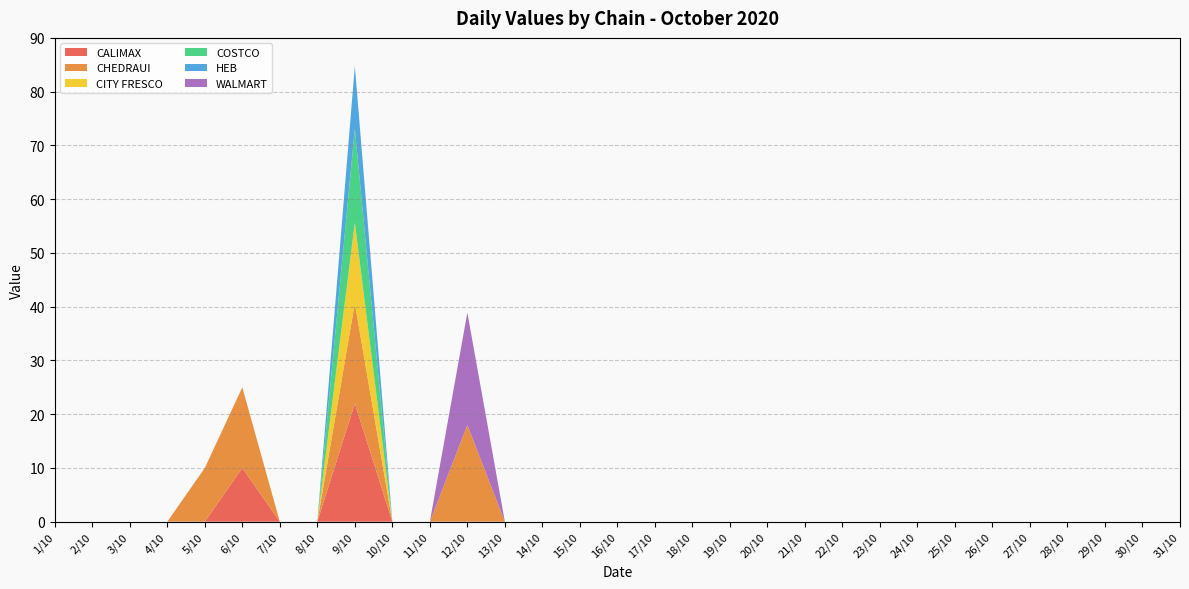

Reading right to left, list all the values displayed in this chart.

CALIMAX: 0.0	0.0	0.0	0.0	0.0	0.0	0.0	0.0	0.0	0.0	0.0	0.0	0.0	0.0	0.0	0.0	0.0	0.0	0.0	0.0	0.0	0.0	22.0	0.0	0.0	10.0	0.0	0.0	0.0	0.0	0.0
CHEDRAUI: 0.0	0.0	0.0	0.0	0.0	0.0	0.0	0.0	0.0	0.0	0.0	0.0	0.0	0.0	0.0	0.0	0.0	0.0	0.0	18.0	0.0	0.0	18.6	0.0	0.0	15.0	10.0	0.0	0.0	0.0	0.0
CITY FRESCO: 0.0	0.0	0.0	0.0	0.0	0.0	0.0	0.0	0.0	0.0	0.0	0.0	0.0	0.0	0.0	0.0	0.0	0.0	0.0	0.0	0.0	0.0	15.0	0.0	0.0	0.0	0.0	0.0	0.0	0.0	0.0
COSTCO: 0.0	0.0	0.0	0.0	0.0	0.0	0.0	0.0	0.0	0.0	0.0	0.0	0.0	0.0	0.0	0.0	0.0	0.0	0.0	0.0	0.0	0.0	17.5	0.0	0.0	0.0	0.0	0.0	0.0	0.0	0.0
HEB: 0.0	0.0	0.0	0.0	0.0	0.0	0.0	0.0	0.0	0.0	0.0	0.0	0.0	0.0	0.0	0.0	0.0	0.0	0.0	0.0	0.0	0.0	11.6	0.0	0.0	0.0	0.0	0.0	0.0	0.0	0.0
WALMART: 0.0	0.0	0.0	0.0	0.0	0.0	0.0	0.0	0.0	0.0	0.0	0.0	0.0	0.0	0.0	0.0	0.0	0.0	0.0	20.9	0.0	0.0	0.0	0.0	0.0	0.0	0.0	0.0	0.0	0.0	0.0